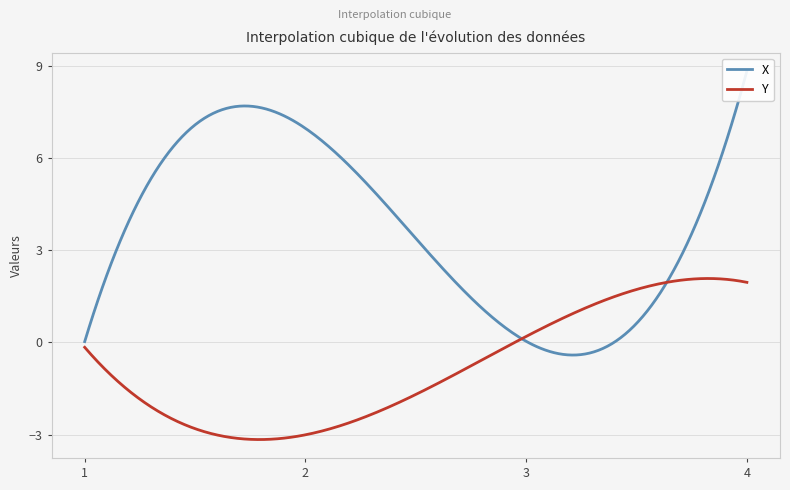

What is the spread (max minus min) of values at 2?

10.0